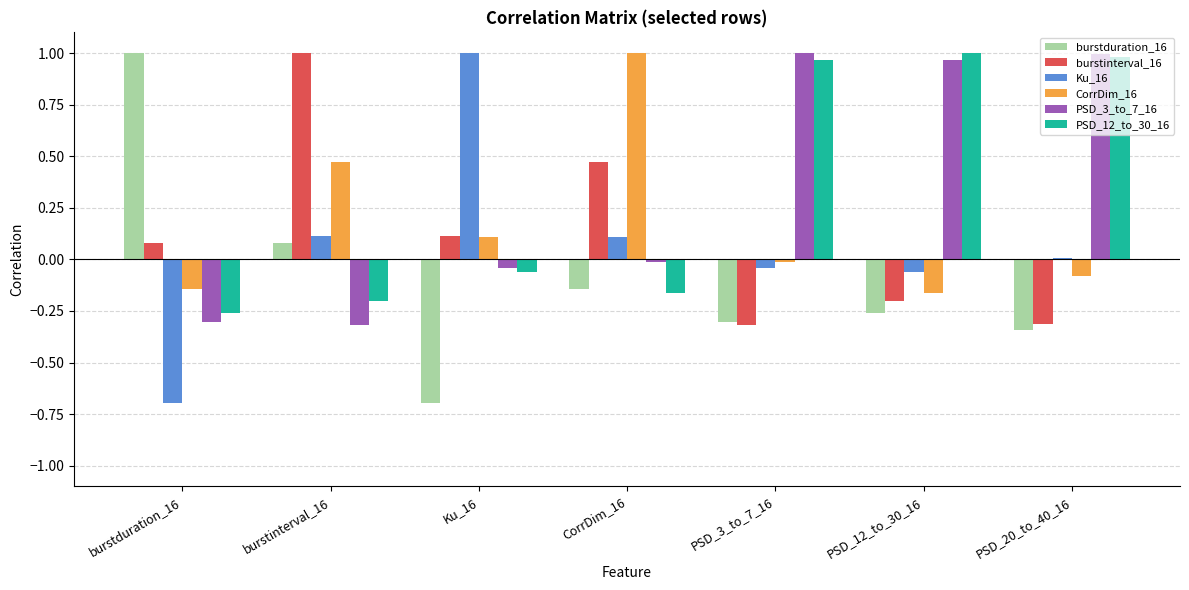

The value of PSD_12_to_30_16 at PSD_12_to_30_16 is 1.0. True or false?

True